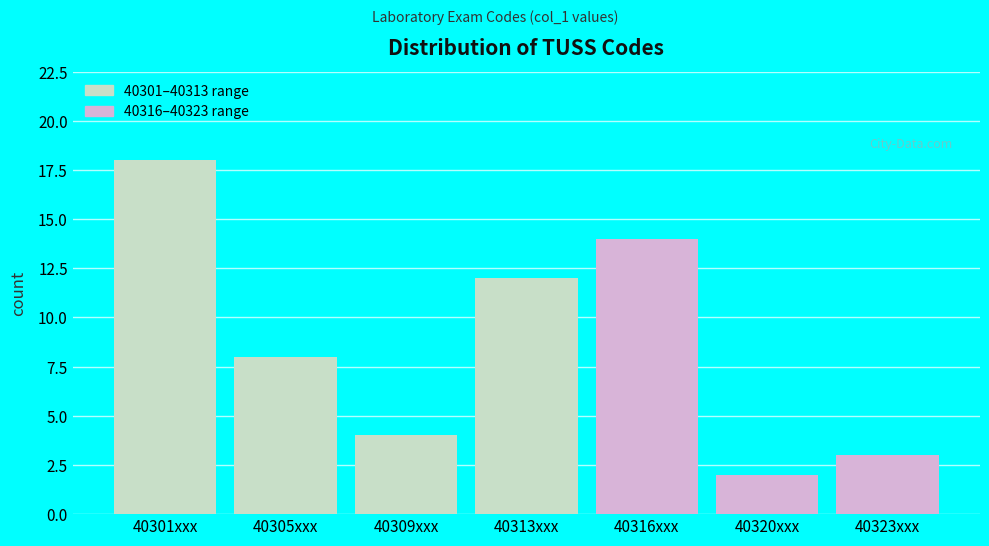

Reading right to left, extract all data points from this chart.

3	2	14	12	4	8	18